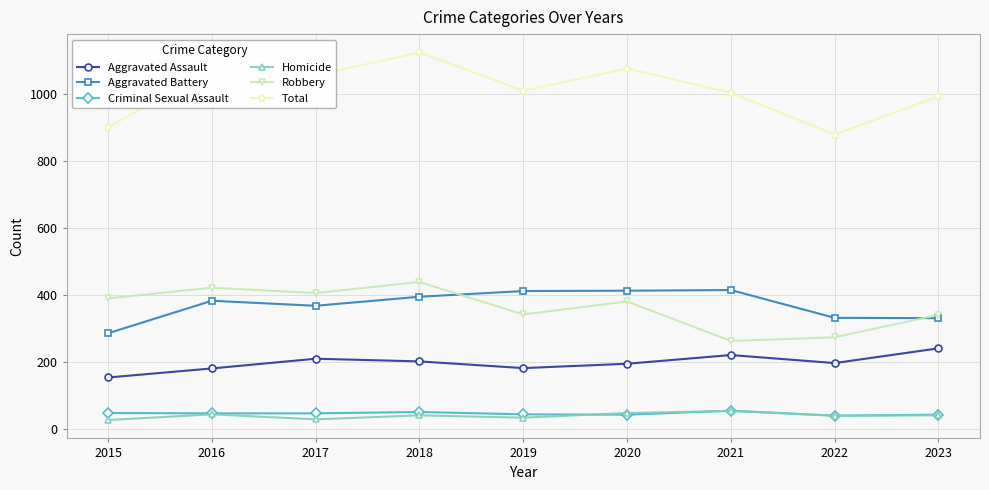

The value of Robbery at 2015 is 389. True or false?

True